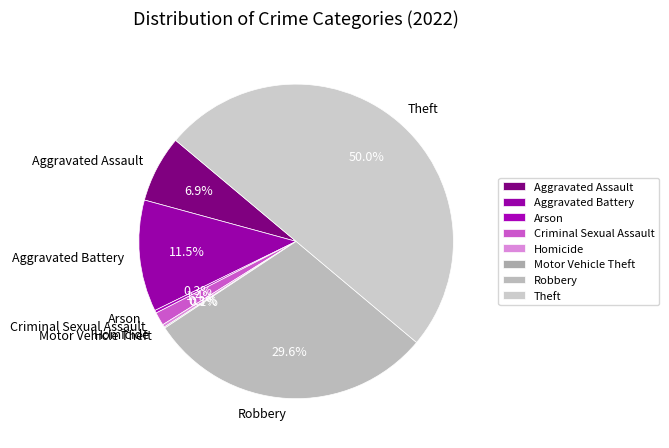

Which slice is the largest?

Theft